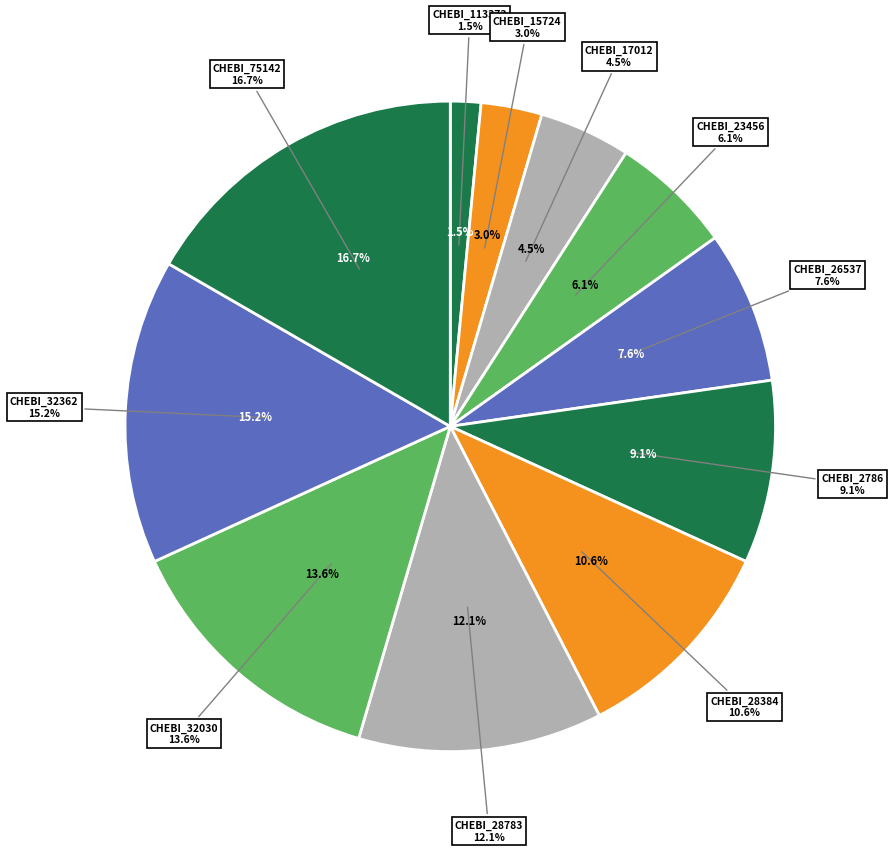

To the nearest percent, what is the combined percentage of CHEBI_113373 and CHEBI_75142?

18%